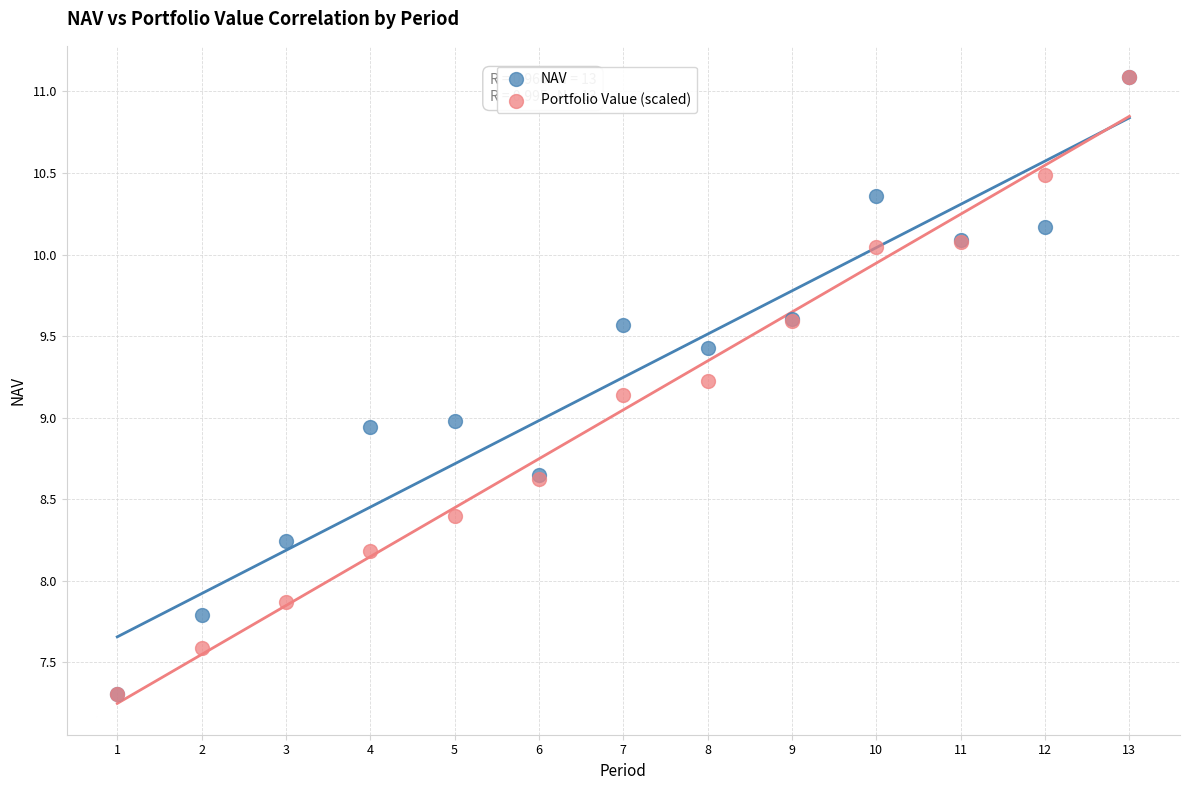

What are all the series names shown in the legend?

NAV, Portfolio Value (scaled)